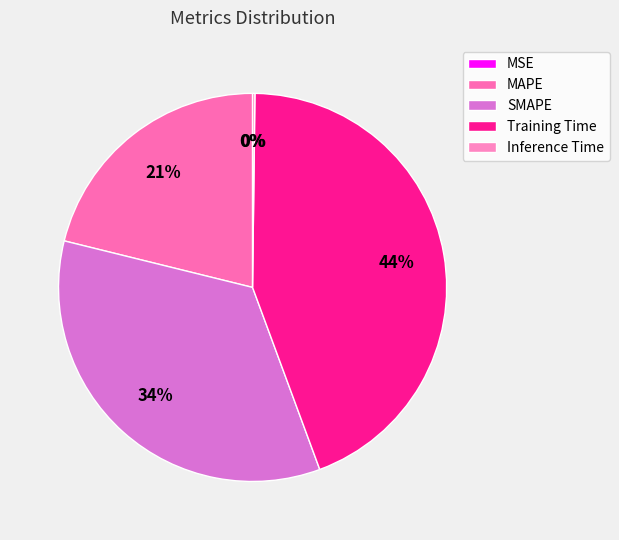

To the nearest percent, what is the average slice percentage?

20%